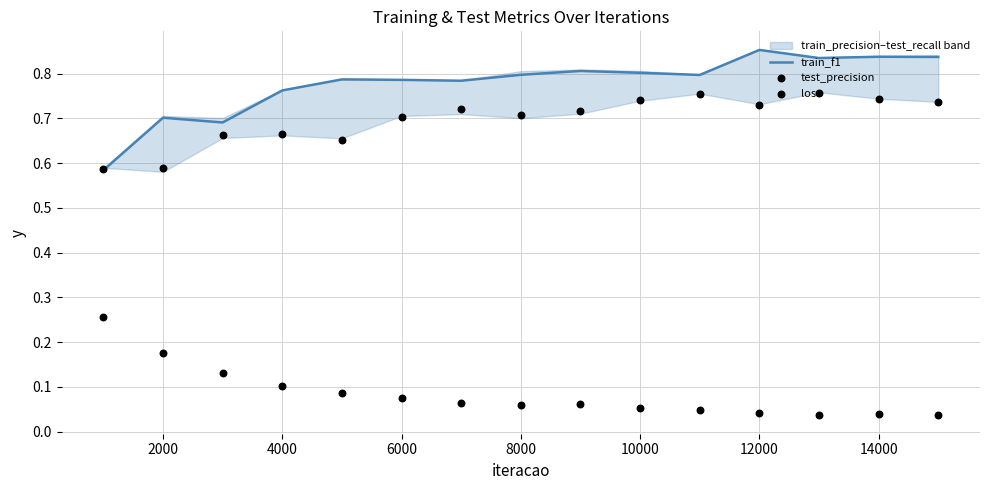

True or false: train_f1 has a value of 0.2 at 8000.

False